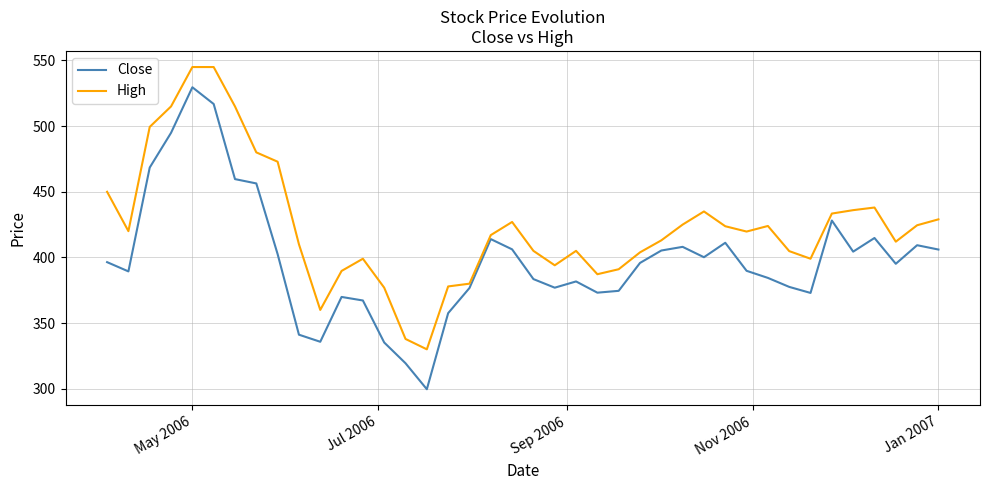

Which series has the largest range (max minus min)?

Close